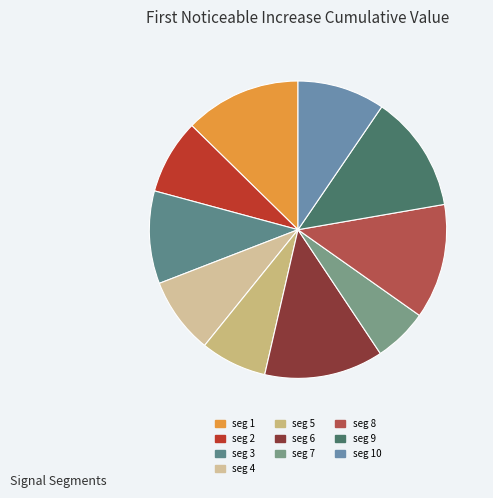

Count the number of slices in the pie.

10